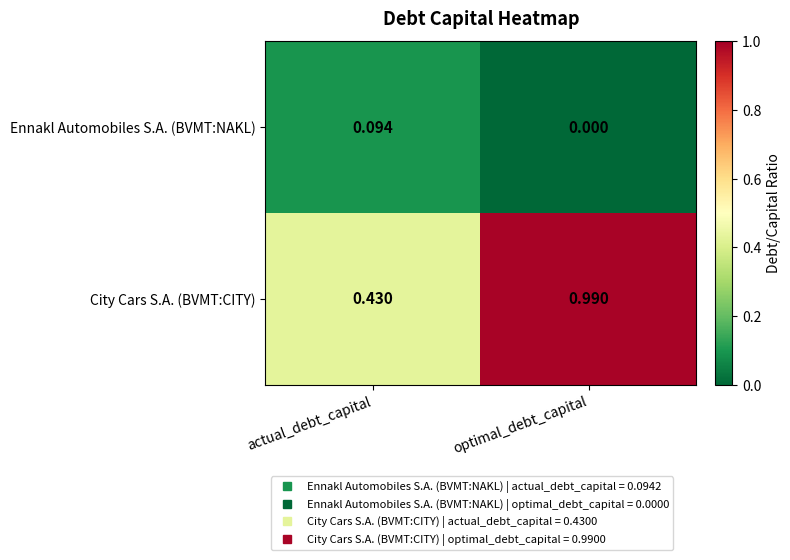

How many series are shown in this chart?

2